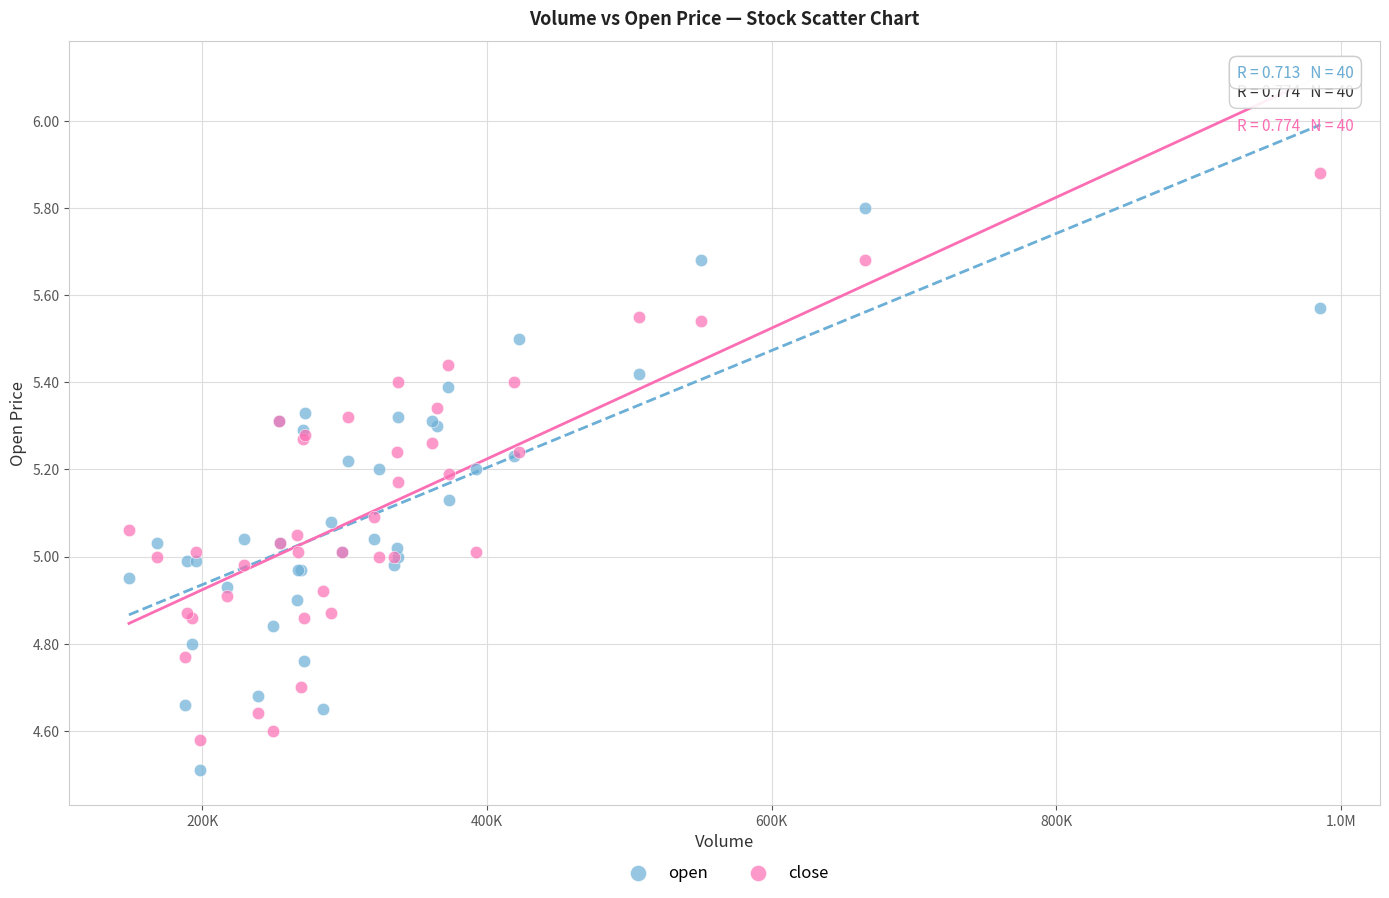

What are all the series names shown in the legend?

open, close